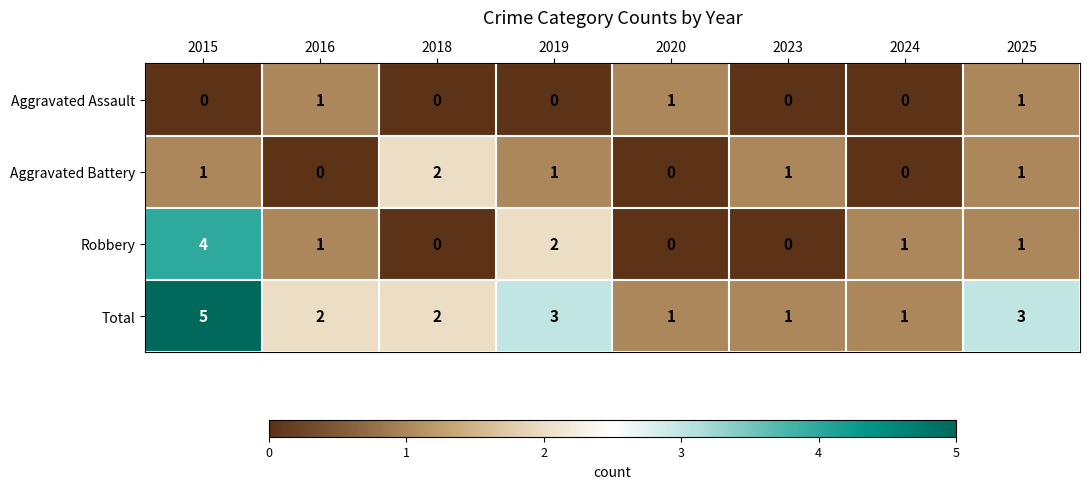

The Total series shows 1 at 2024. True or false?

True